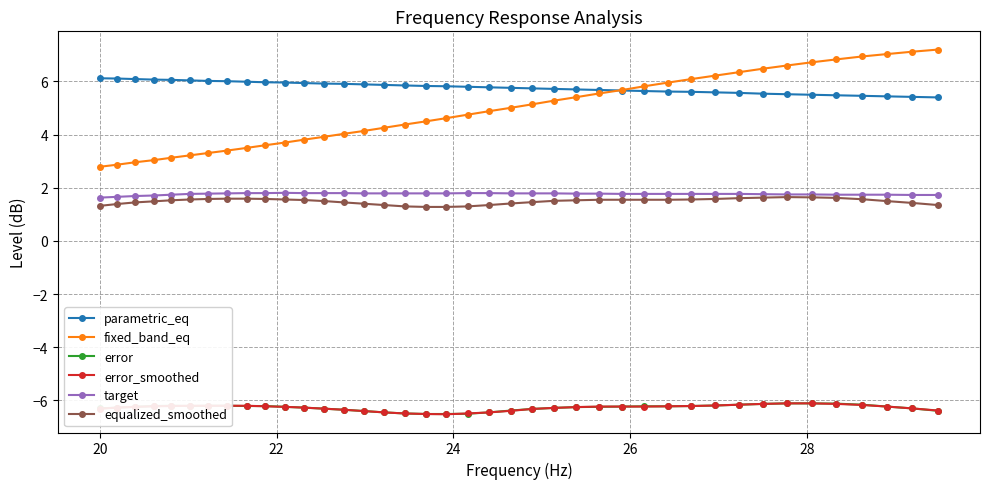

True or false: equalized_smoothed and fixed_band_eq intersect in this chart.

False